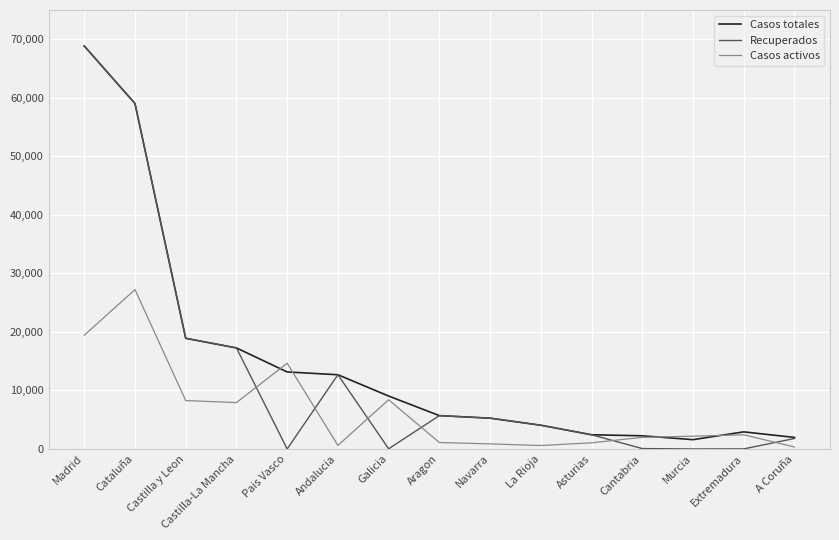

What is the maximum value shown in the chart?

68852